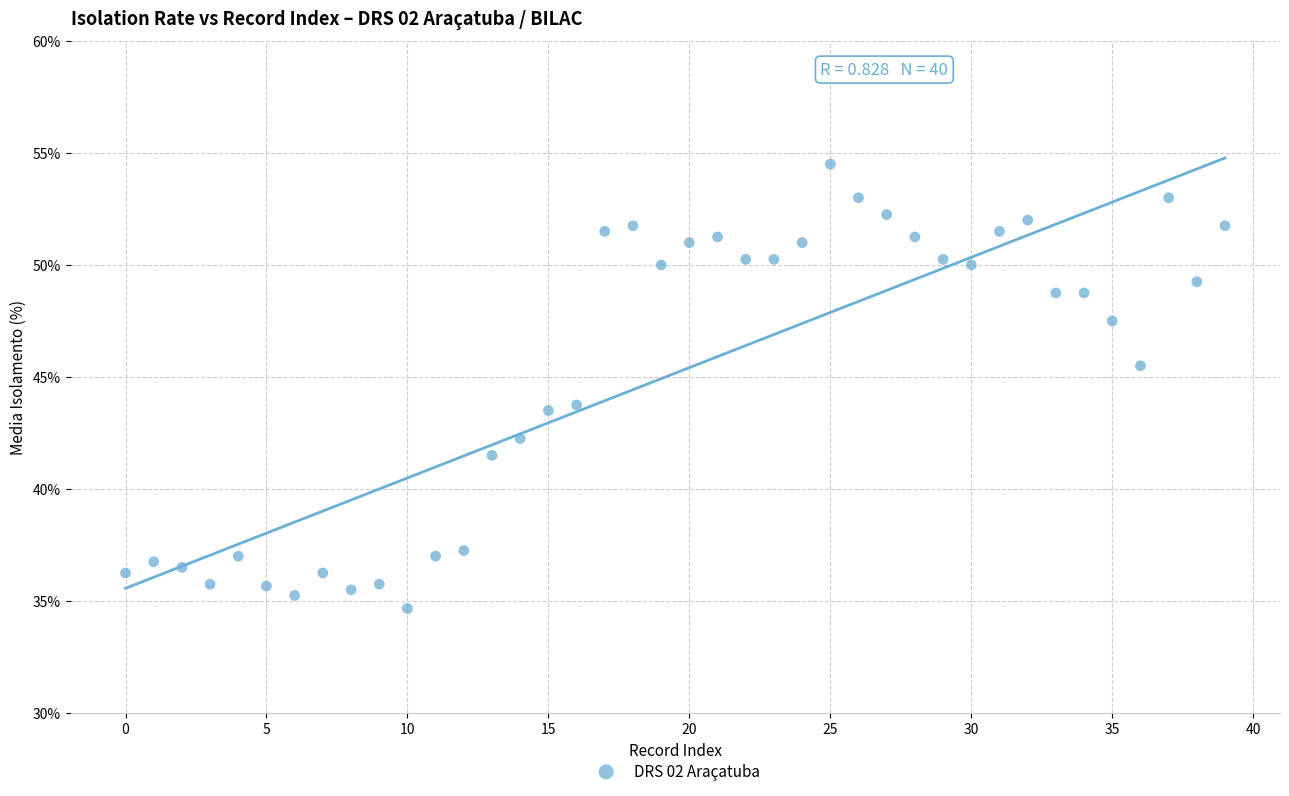

How many points are shown in the scatter plot?

40